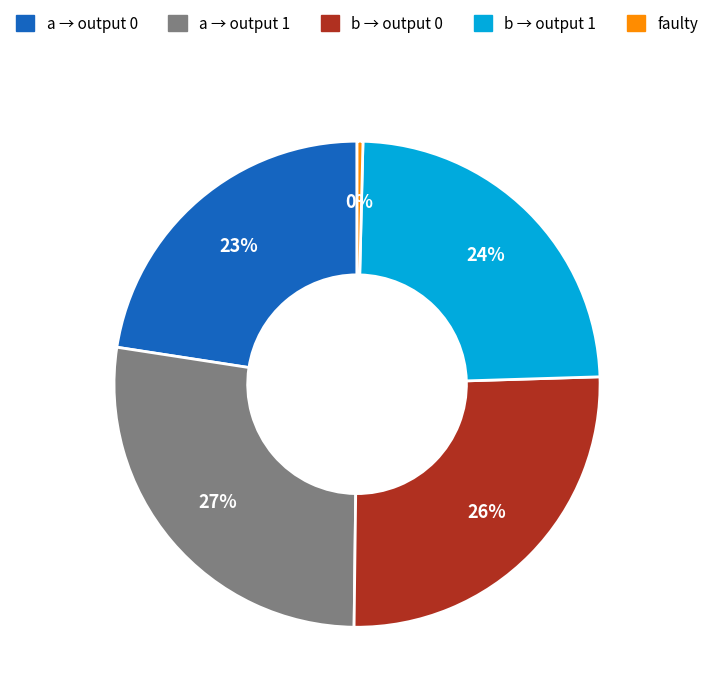

Is there a majority slice in this chart?

No